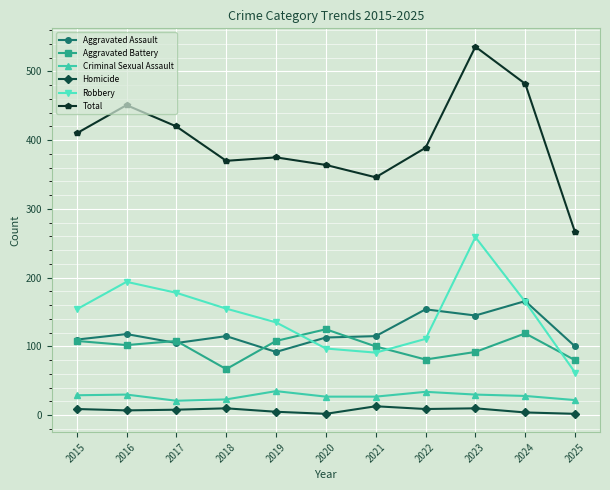

True or false: Total has a value of 364 at 2020.

True